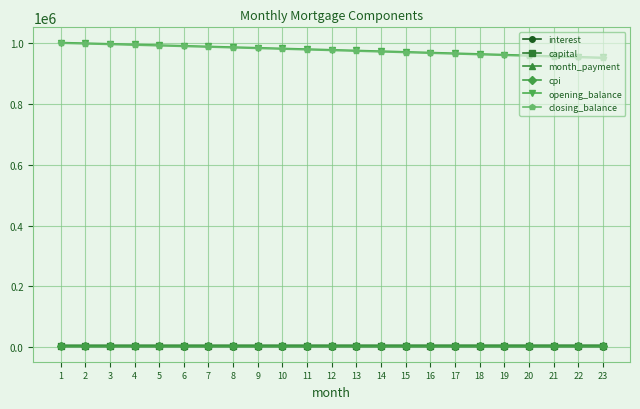

What is the value of the opening_balance point at the 20th from the left?

959970.3